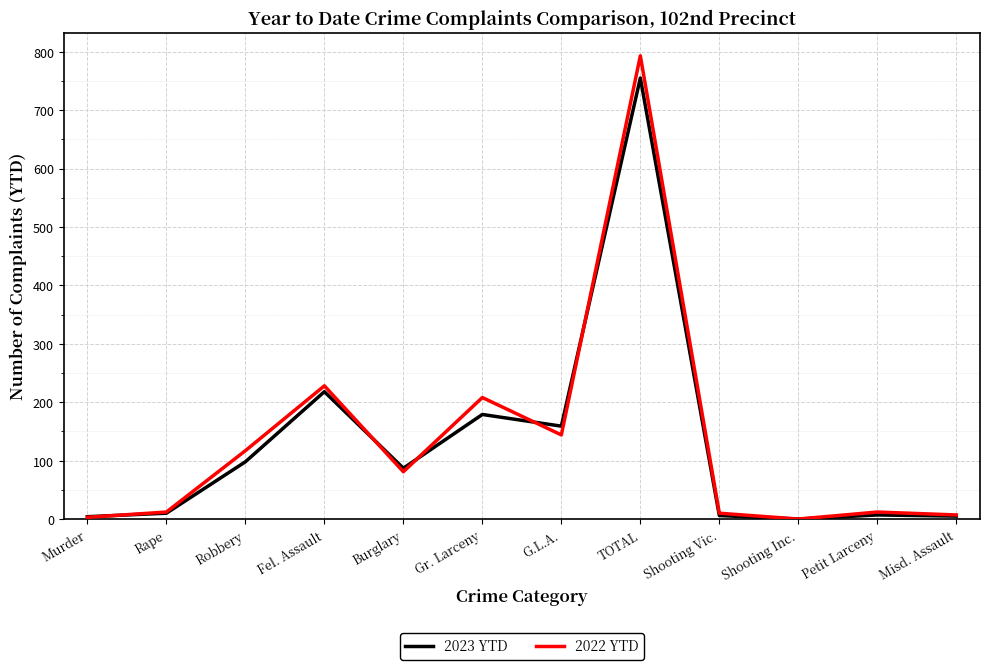

At which label is 2023 YTD closest to 377?

Fel. Assault